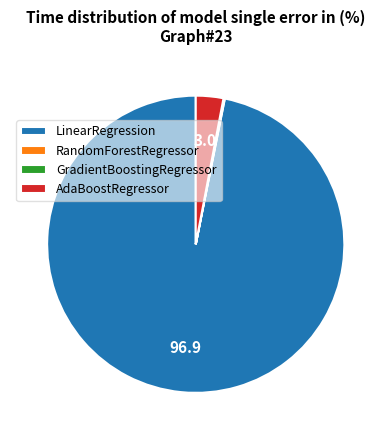

True or false: LinearRegression accounts for 97% of the total.

True